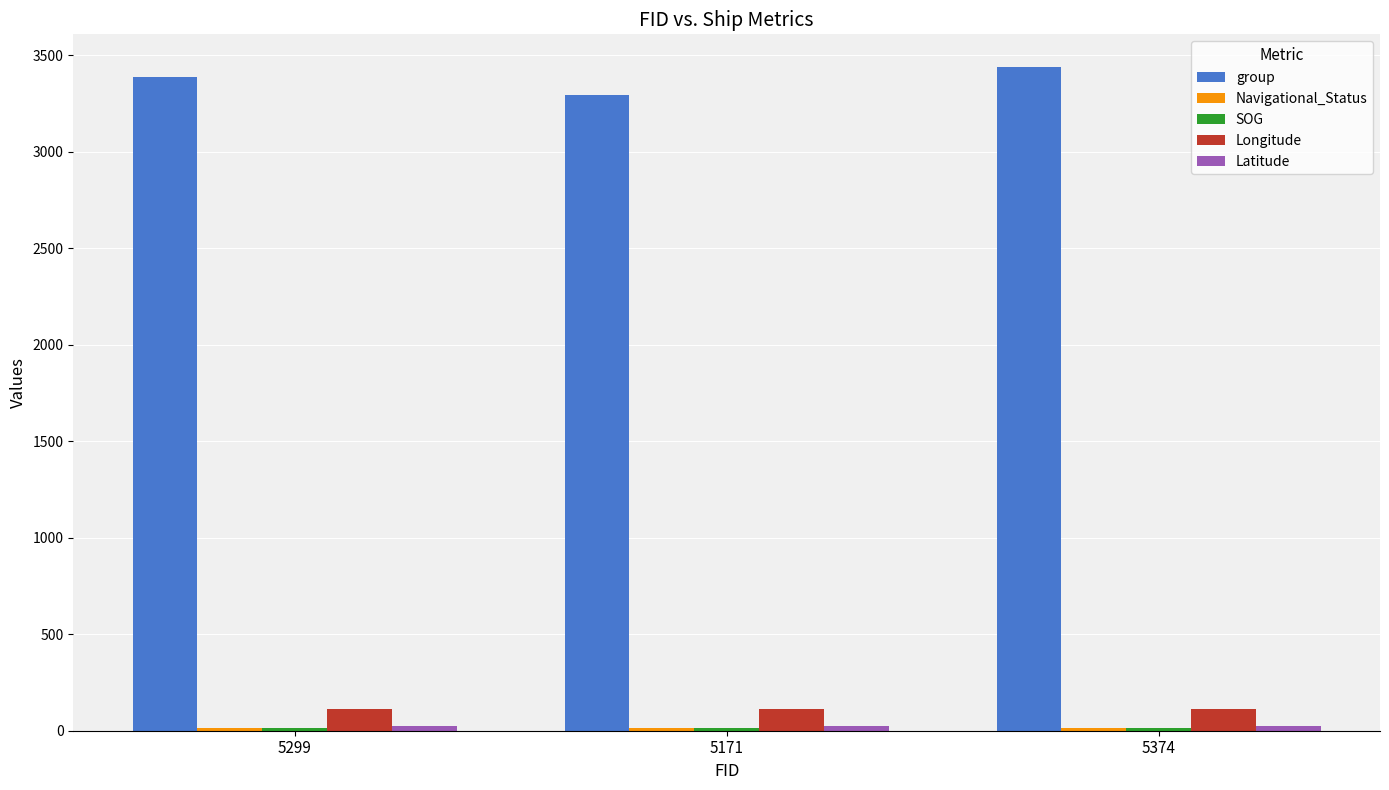

At how many categories does at least one series exceed 1209?

3